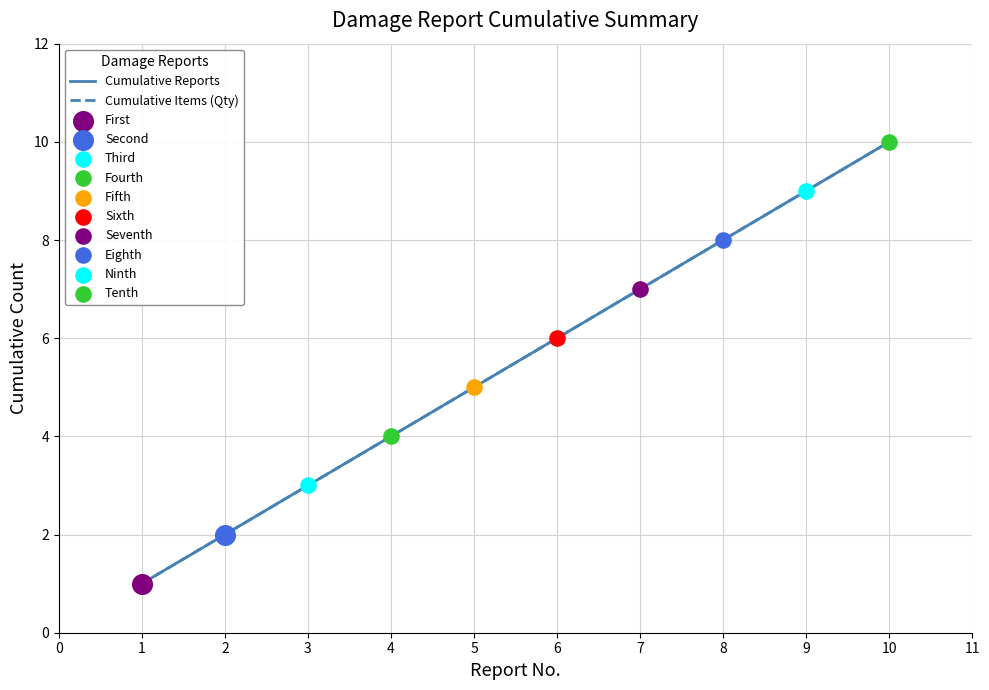

At how many categories does at least one series exceed 8?

2